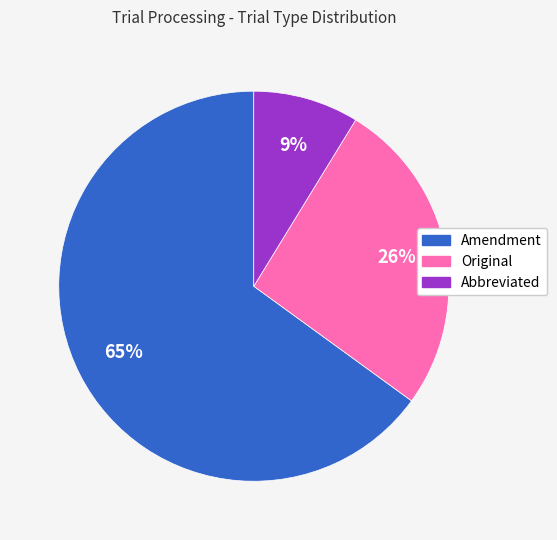

Is Abbreviated the majority of the pie?

No